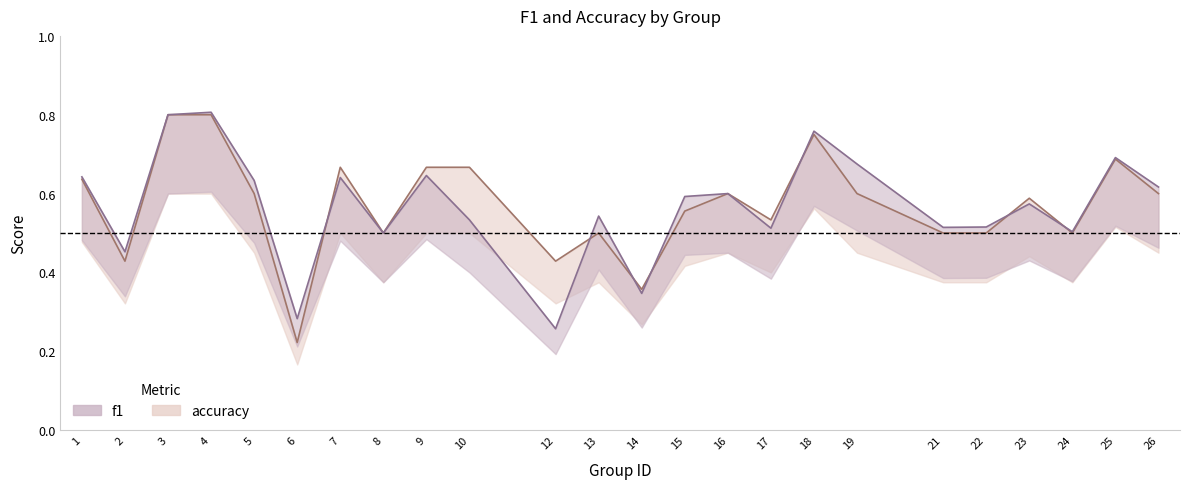

What is the sum of the accuracy values at 19 and 15?

1.2